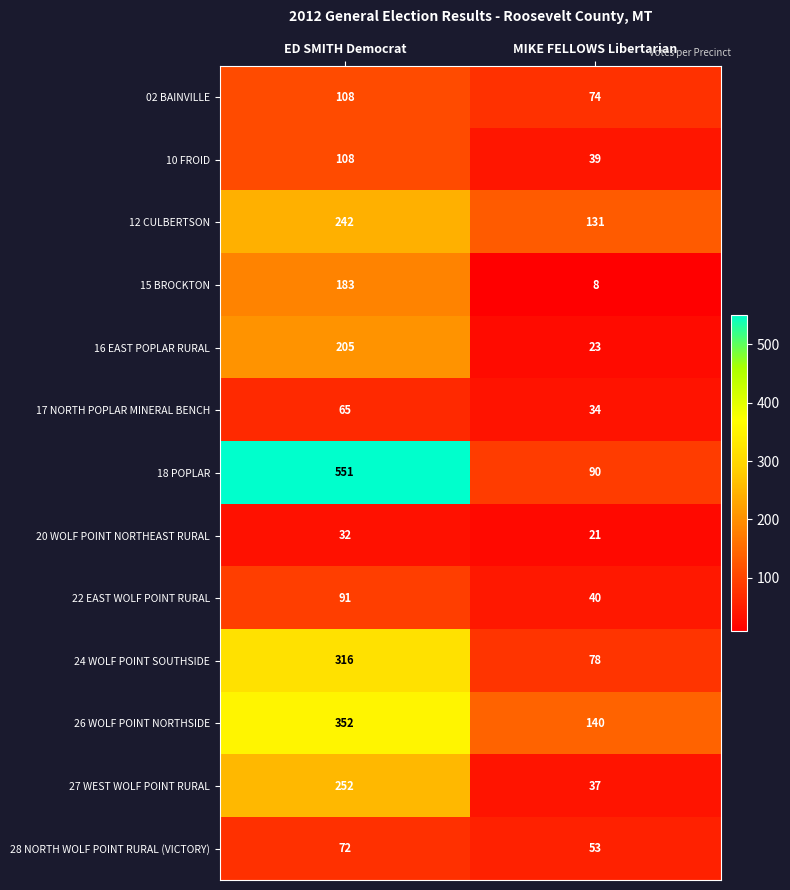

What is the greatest value displayed?

551